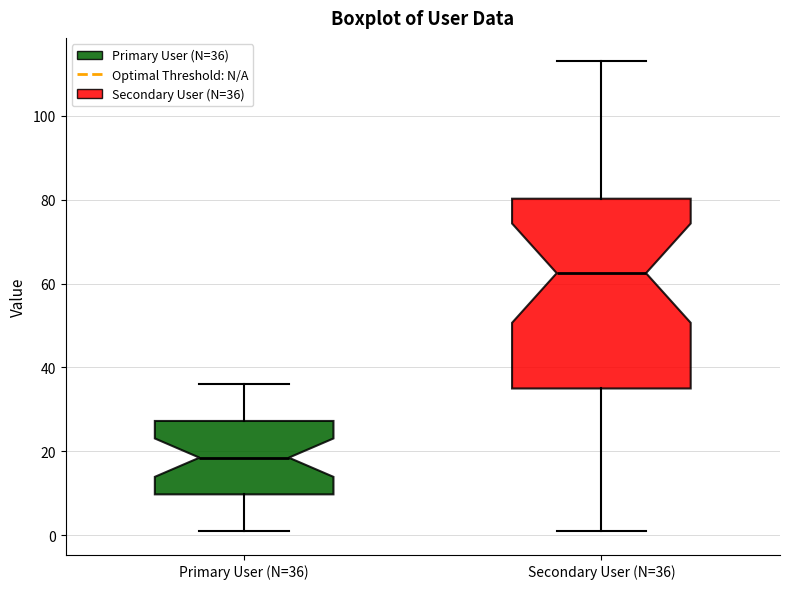

Reading left to right, transcribe this box plot: for each box, give where its median line is, the range the box spans, and where its two whiskers end, as read against the y-axis. The values are not printed on the chart, so give them approximately, as read against the axis.

Primary User (N=36): median 18, box 10 to 28, whiskers 2 to 36
Secondary User (N=36): median 62, box 36 to 80, whiskers 2 to 114